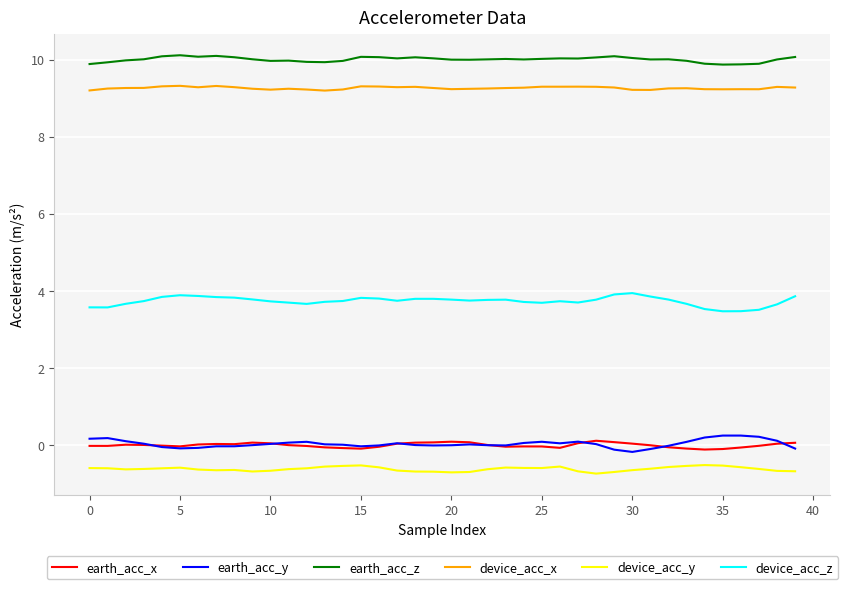

What is the maximum value for device_acc_z?

3.9